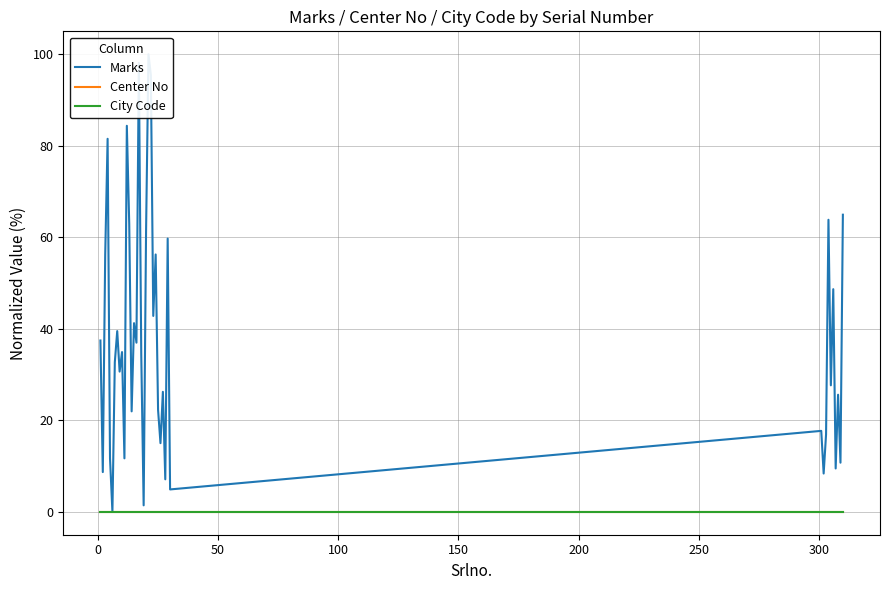

How many positive values does the Marks series have?

39